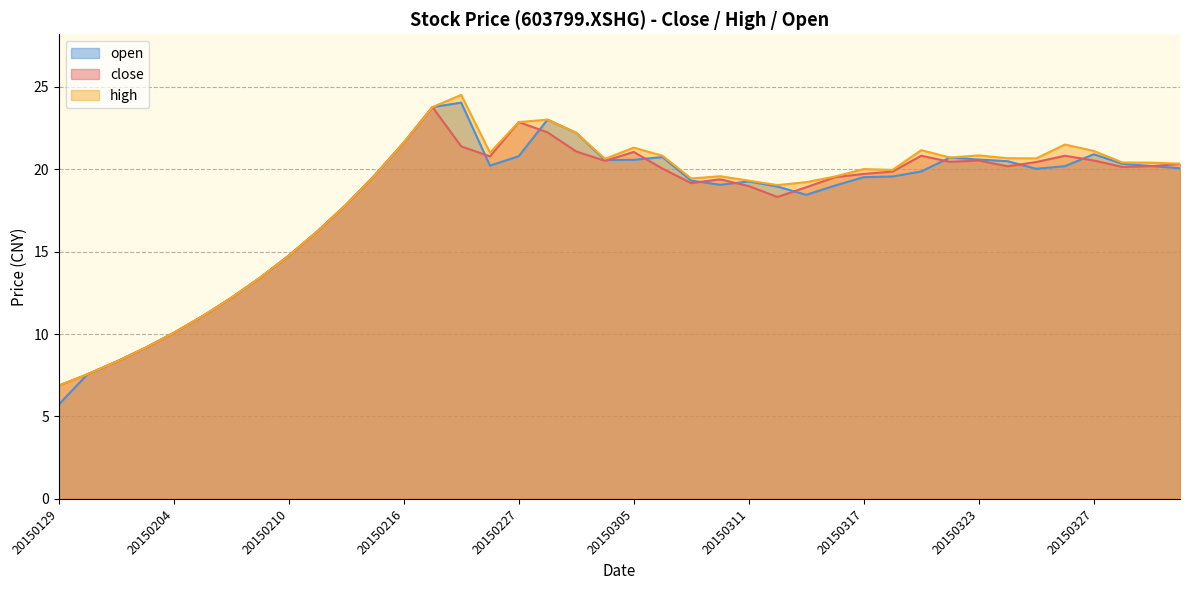

Which series changed the most between 20150202 and 20150323?

high